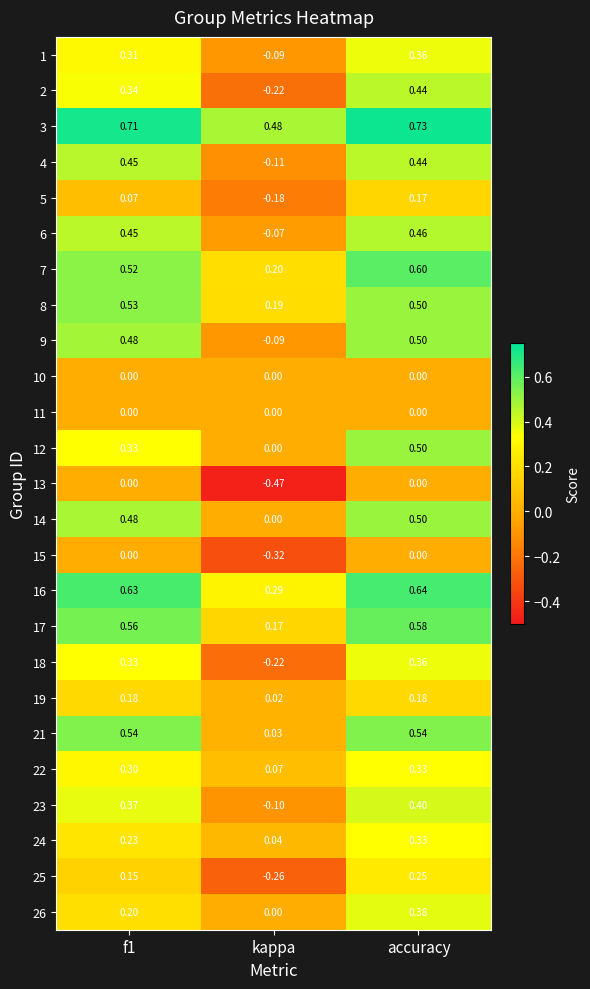

Is the value of 3 at accuracy greater than the value of 15 at accuracy?

Yes